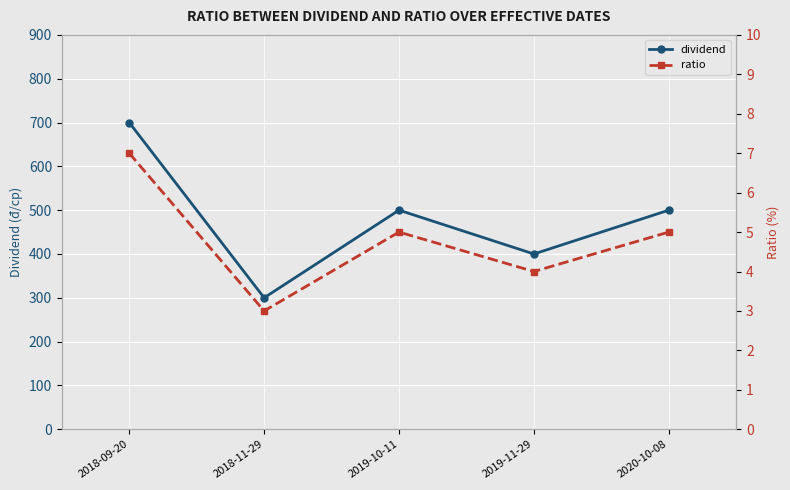

At which category does the chart reach its peak across all series?

2018-09-20